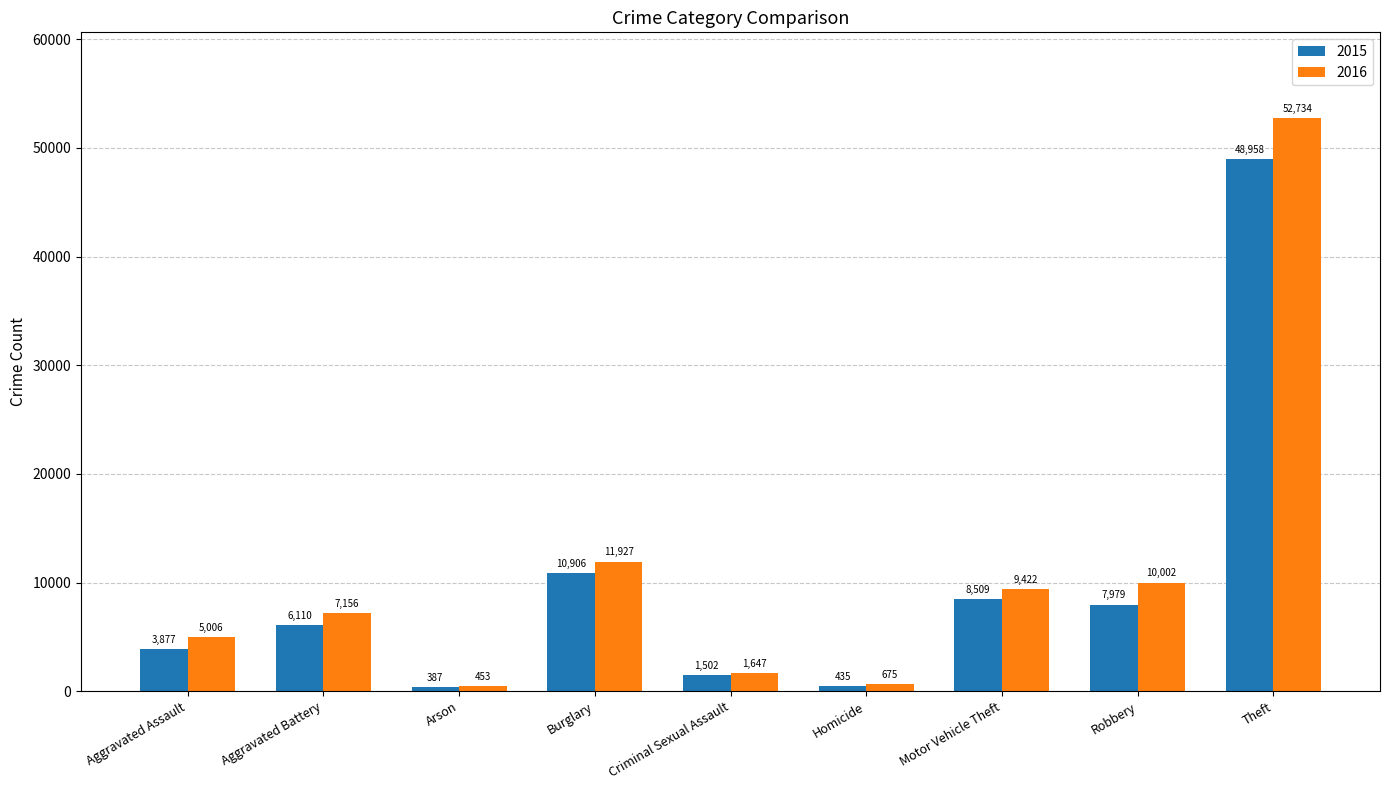

Reading left to right, list all the values displayed in this chart.

2015: Aggravated Assault=3877	Aggravated Battery=6110	Arson=387	Burglary=10906	Criminal Sexual Assault=1502	Homicide=435	Motor Vehicle Theft=8509	Robbery=7979	Theft=48958
2016: Aggravated Assault=5006	Aggravated Battery=7156	Arson=453	Burglary=11927	Criminal Sexual Assault=1647	Homicide=675	Motor Vehicle Theft=9422	Robbery=10002	Theft=52734